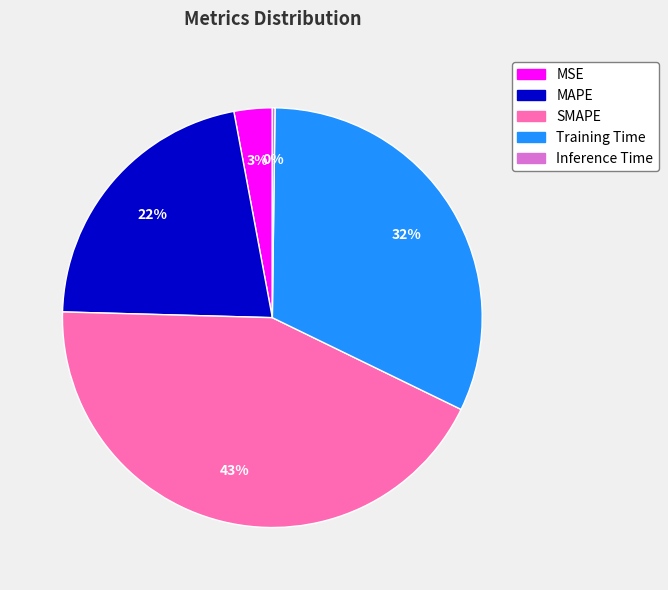

True or false: MAPE accounts for 35% of the total.

False